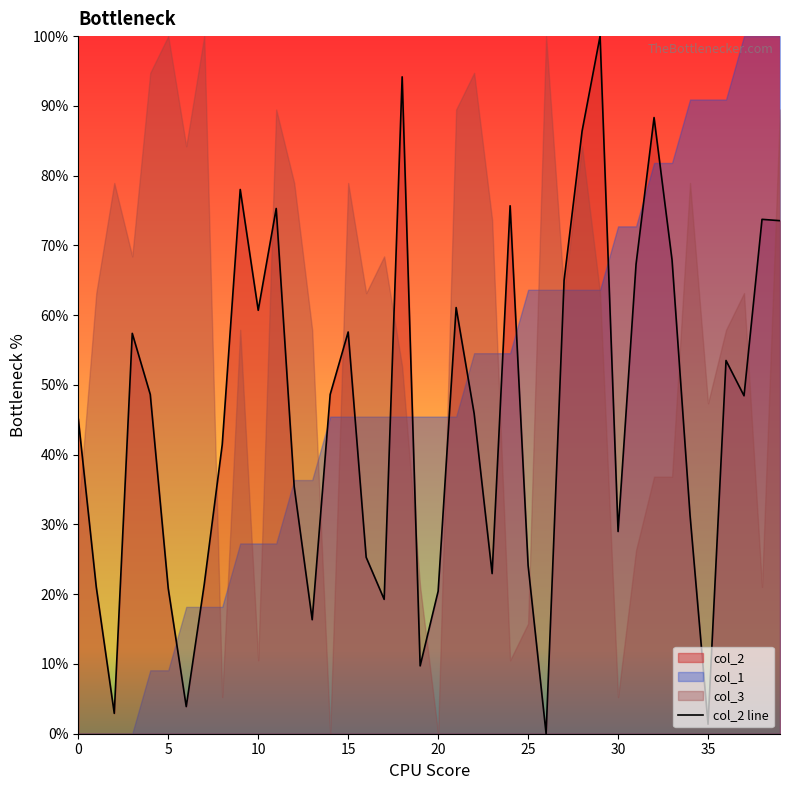

Is it true that col_2 line equals 20.4 at 20?

True